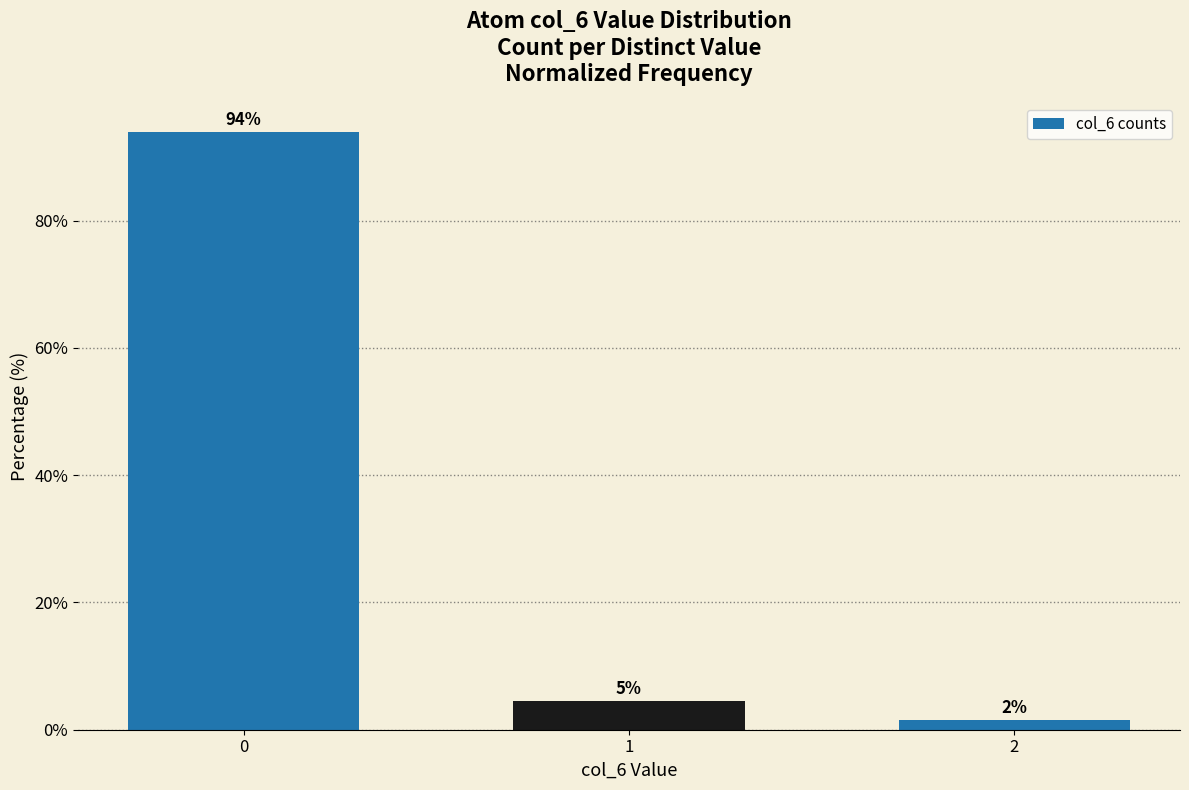

List the labels in order of value, largest first.

0, 1, 2